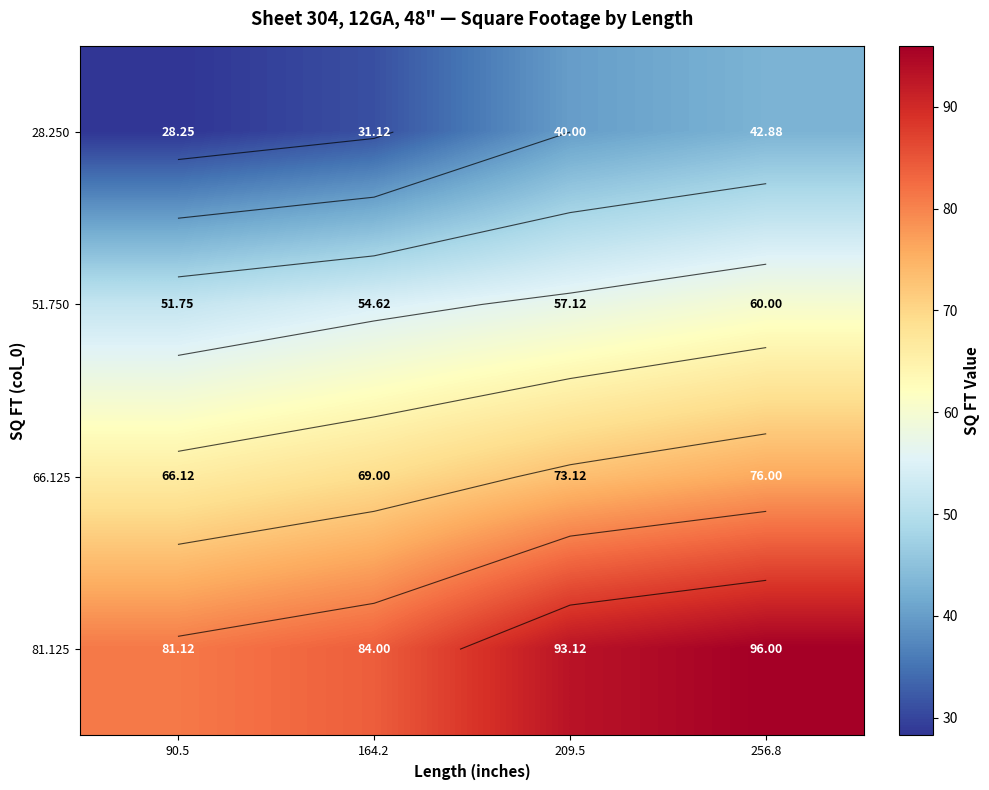

Rank the series at 209.5 from highest to lowest value.

81.125, 66.125, 51.750, 28.250